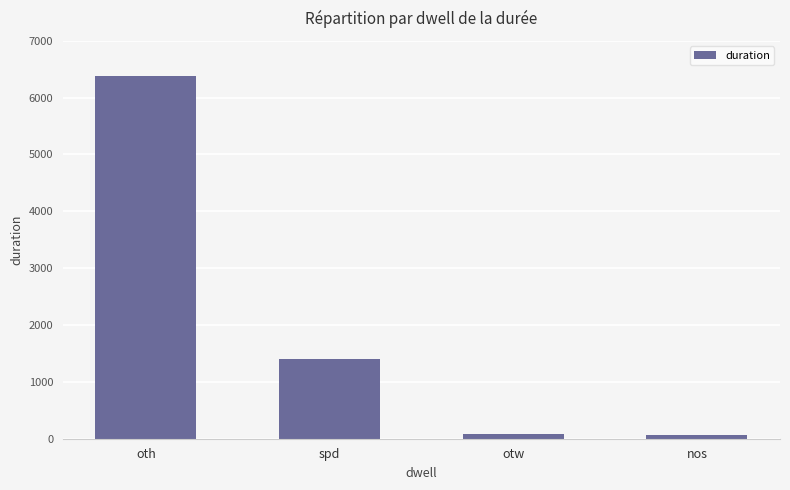

Is it true that the value at spd is 1403?

True